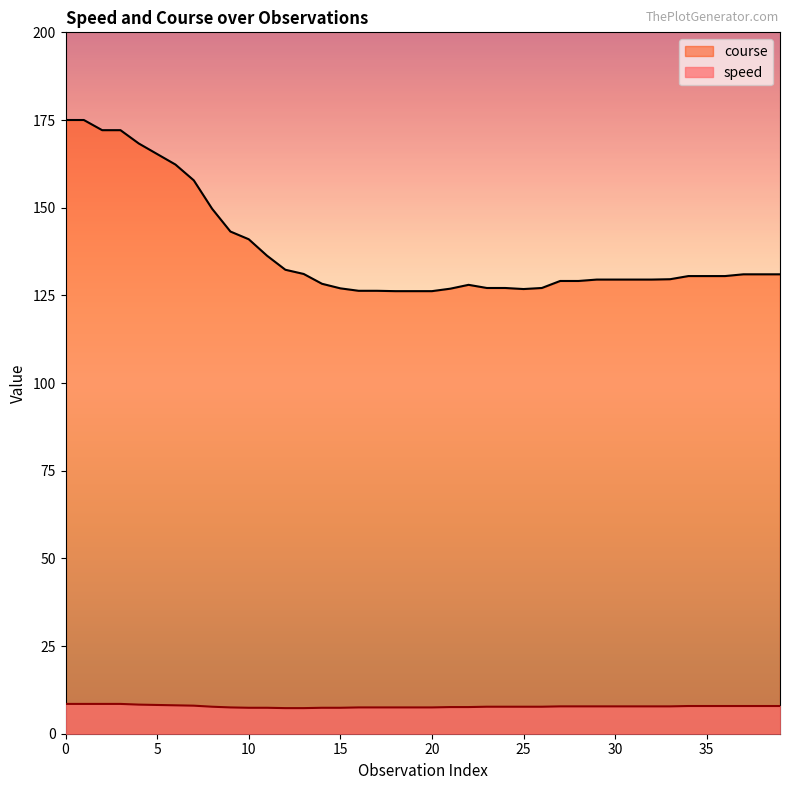

What is the approximate value of speed at 36?

7.9